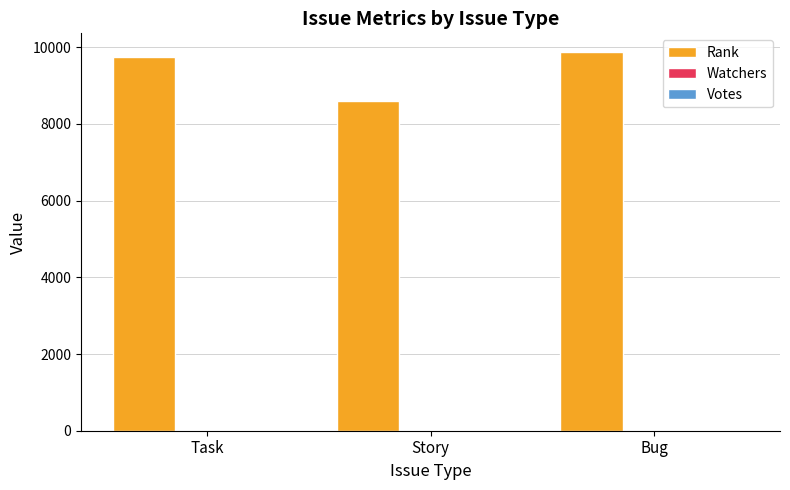

Which series has the largest total across all categories?

Rank